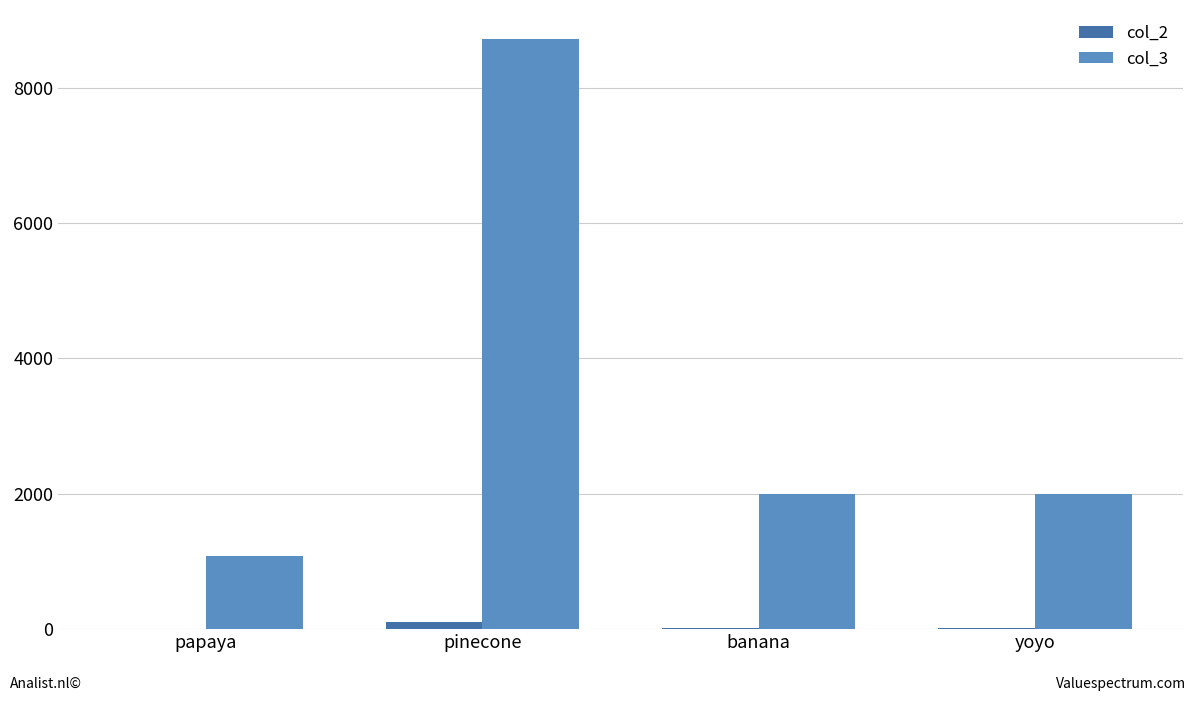

Which category has the highest value across all series?

pinecone